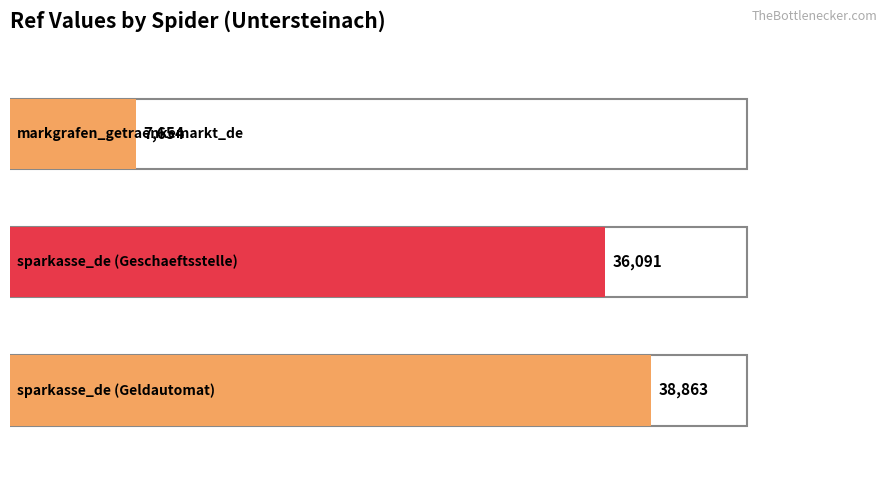

What position from the left is sparkasse_de (Geschaeftsstelle)?

2